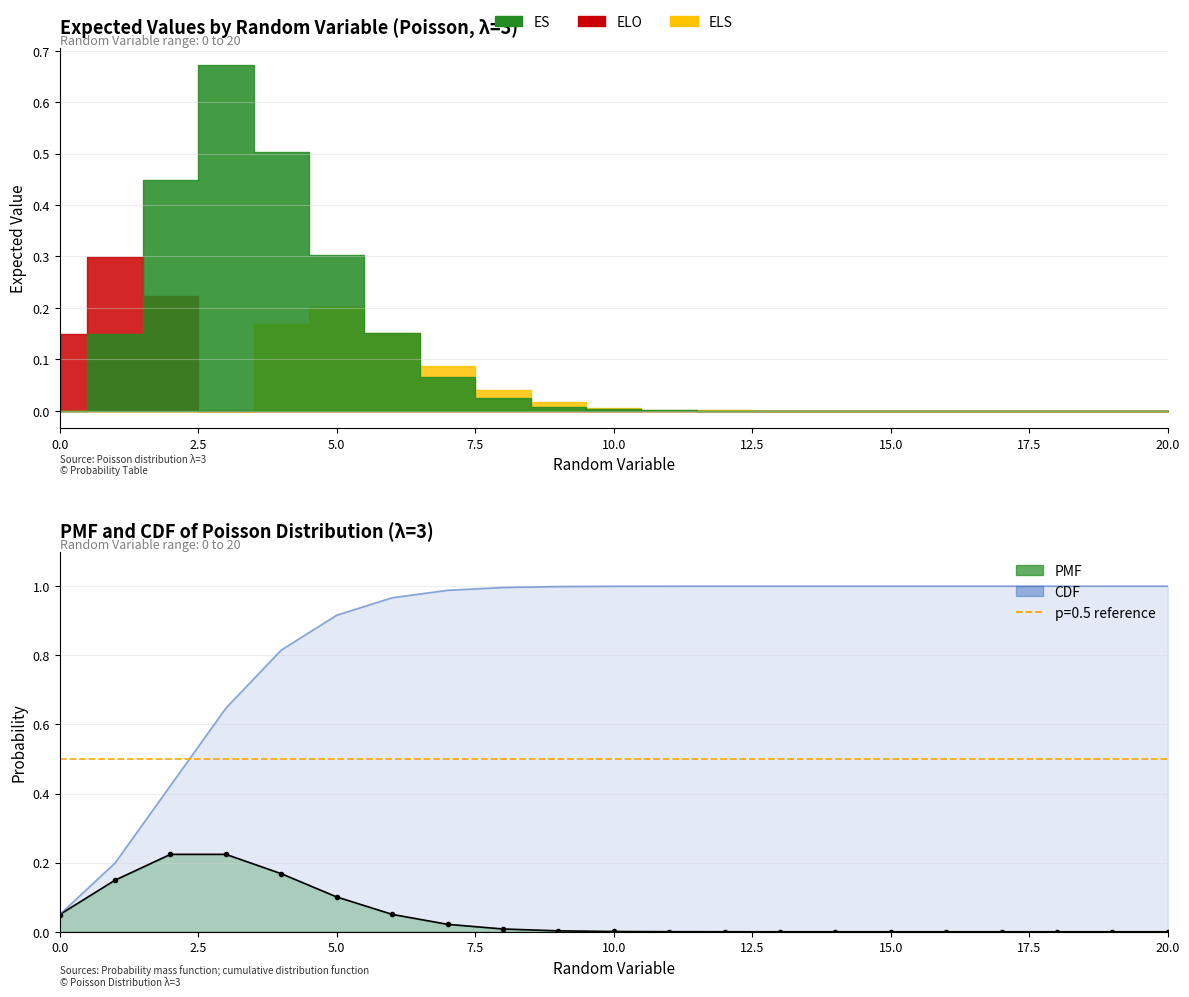

Read the CDF line value at 11.

1.0